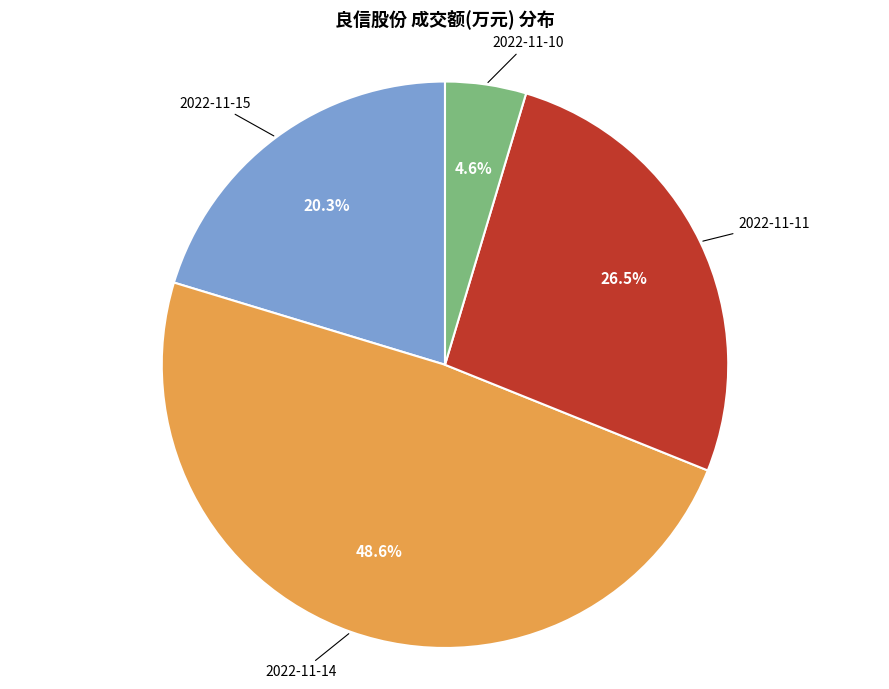

Is there a majority slice in this chart?

No